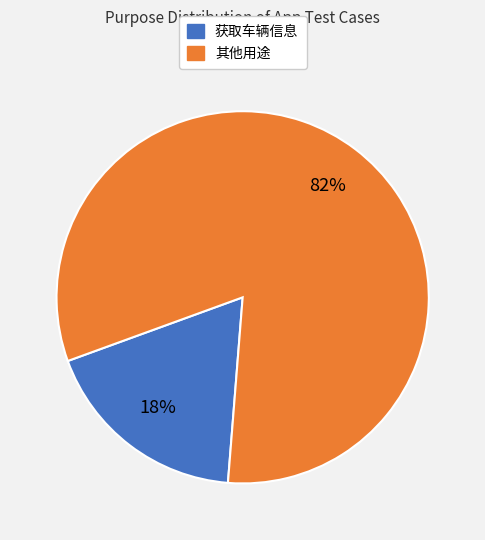

Is there any slice that represents more than half of the pie?

Yes